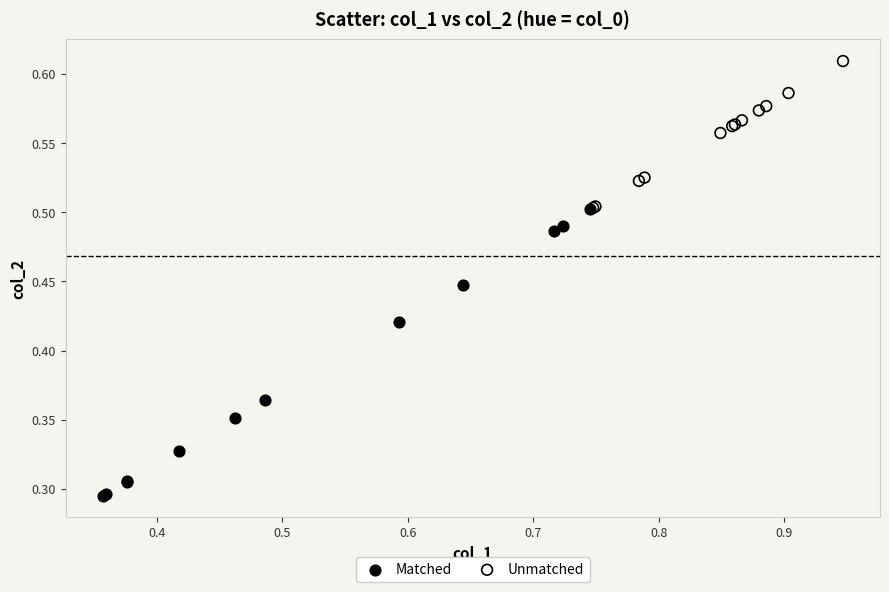

Which series reaches the maximum Y coordinate?

Unmatched